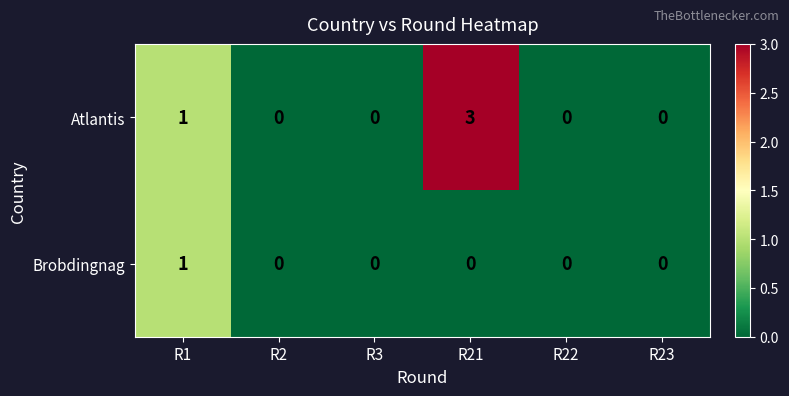

Between R21 and R23, which series saw the biggest shift?

Atlantis